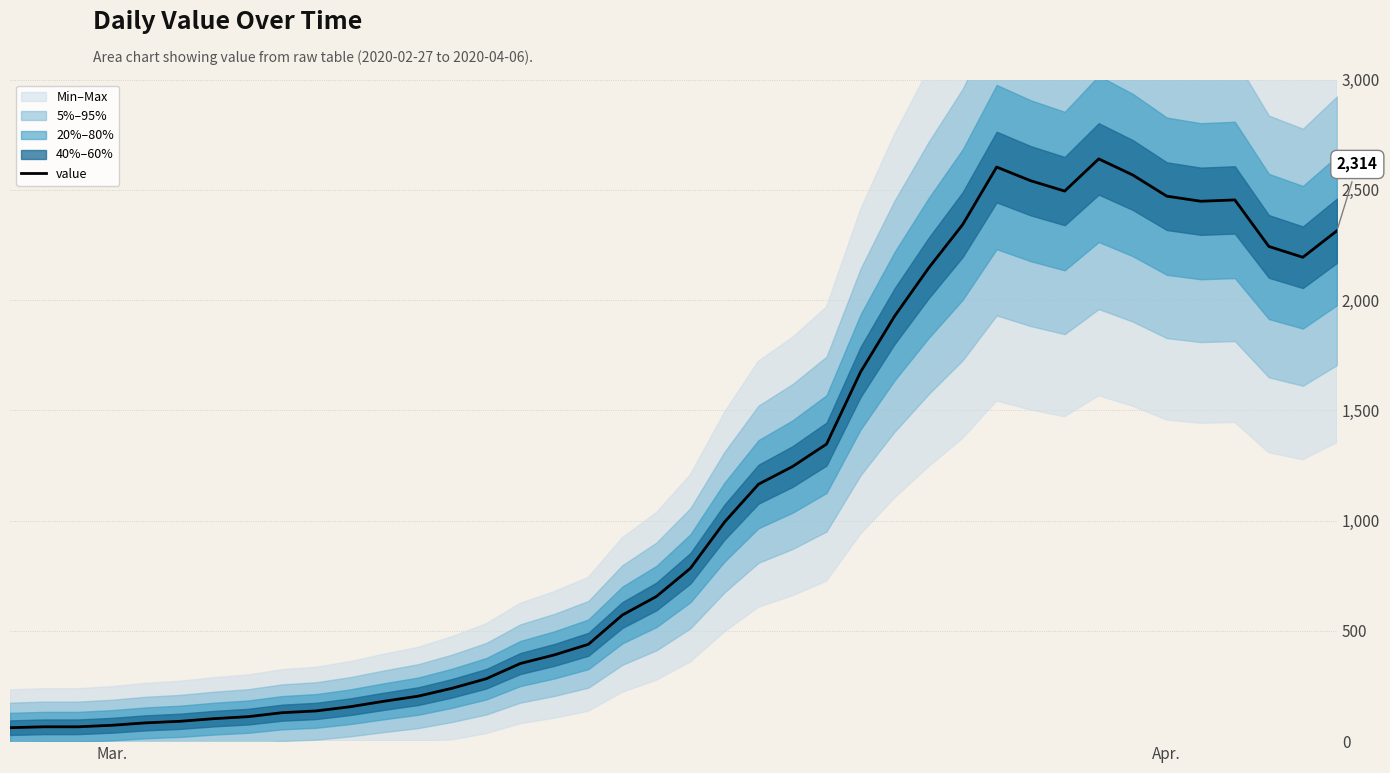

What is the lowest value of the value series?

61